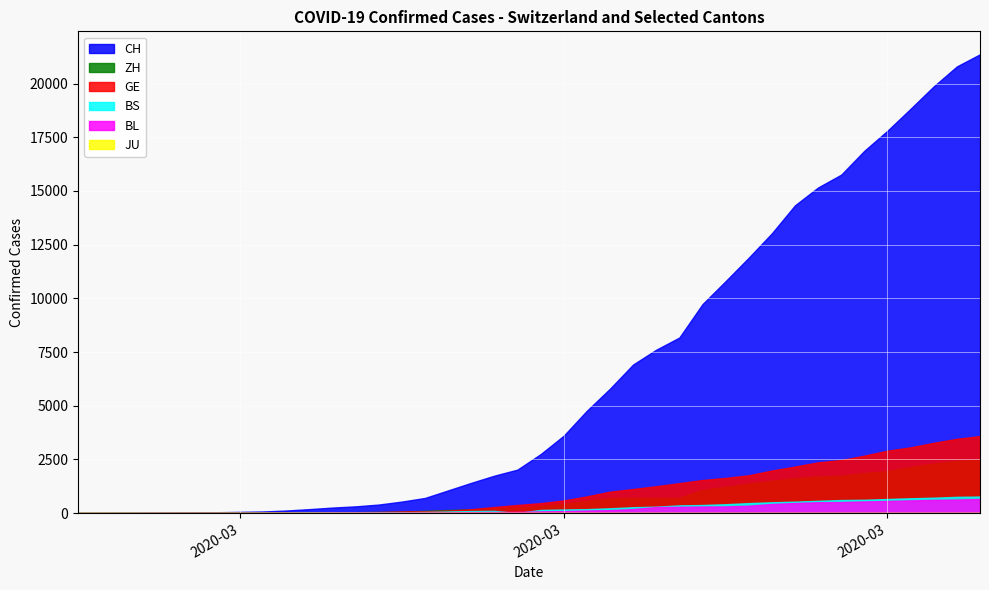

What is the maximum value shown in the chart?

21367